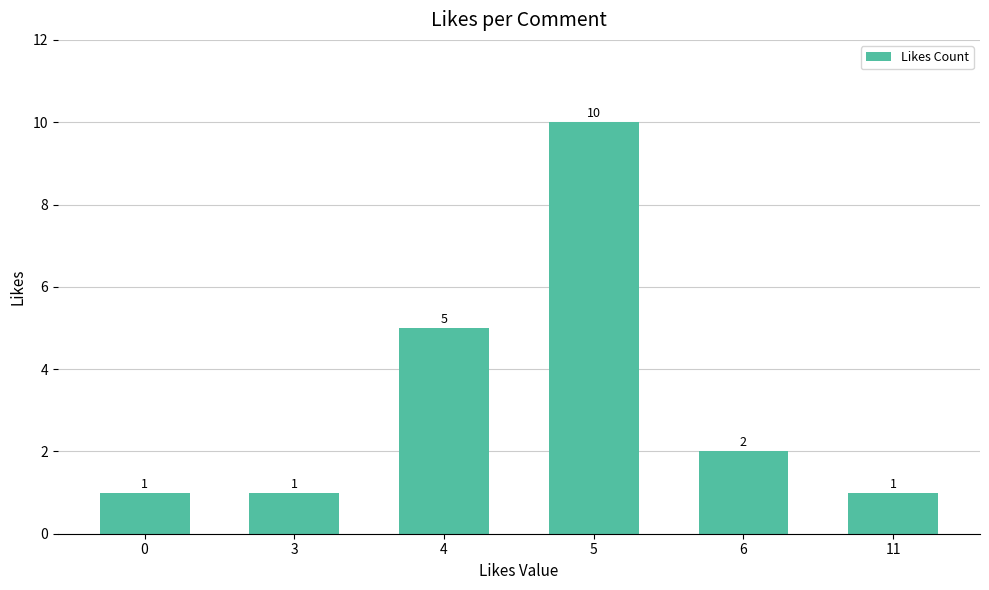

Reading right to left, list all the values displayed in this chart.

1	2	10	5	1	1